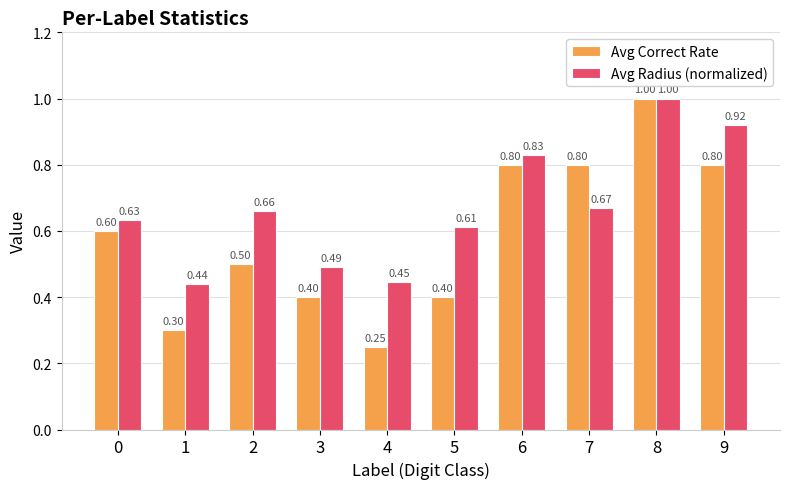

What is the maximum value for Avg Correct Rate?

1.0